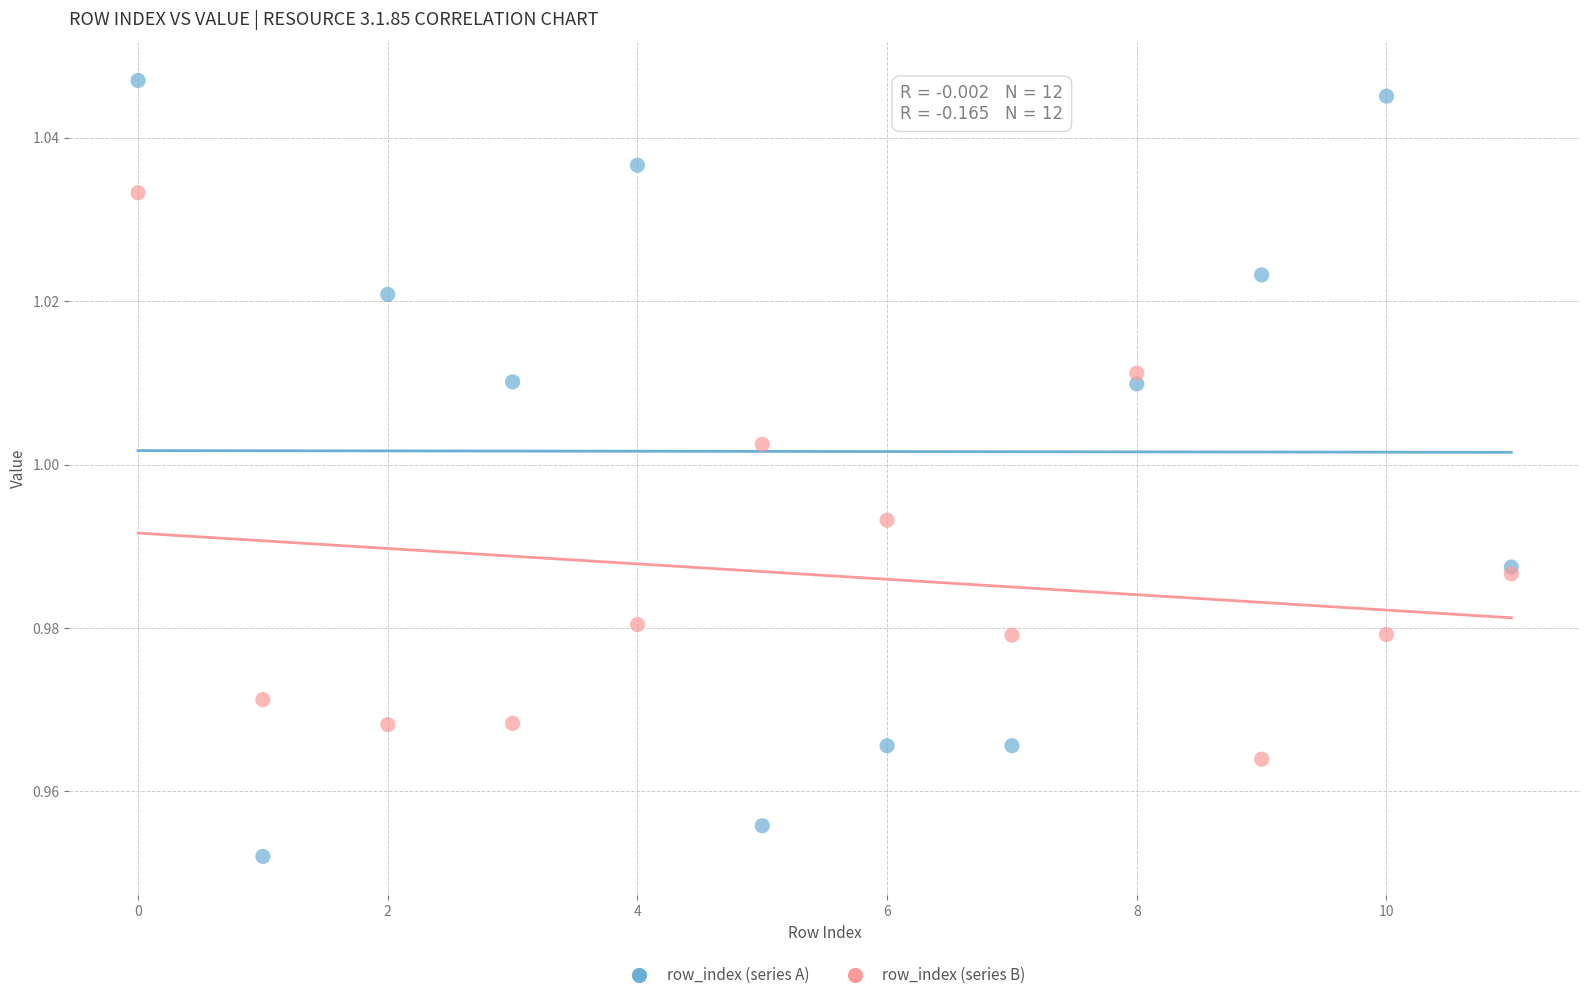

Which series has the widest spread of Y values?

row_index (series A)